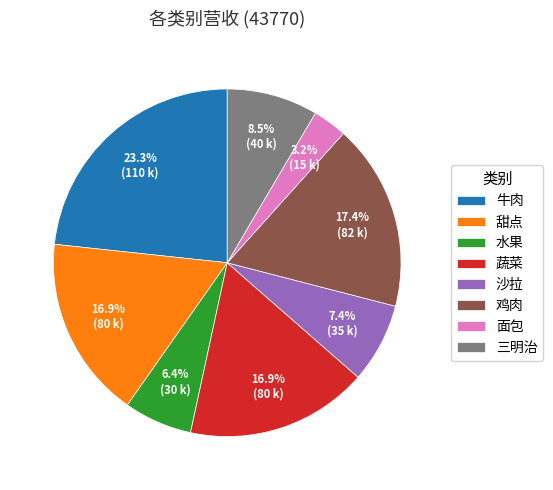

Is there a majority slice in this chart?

No